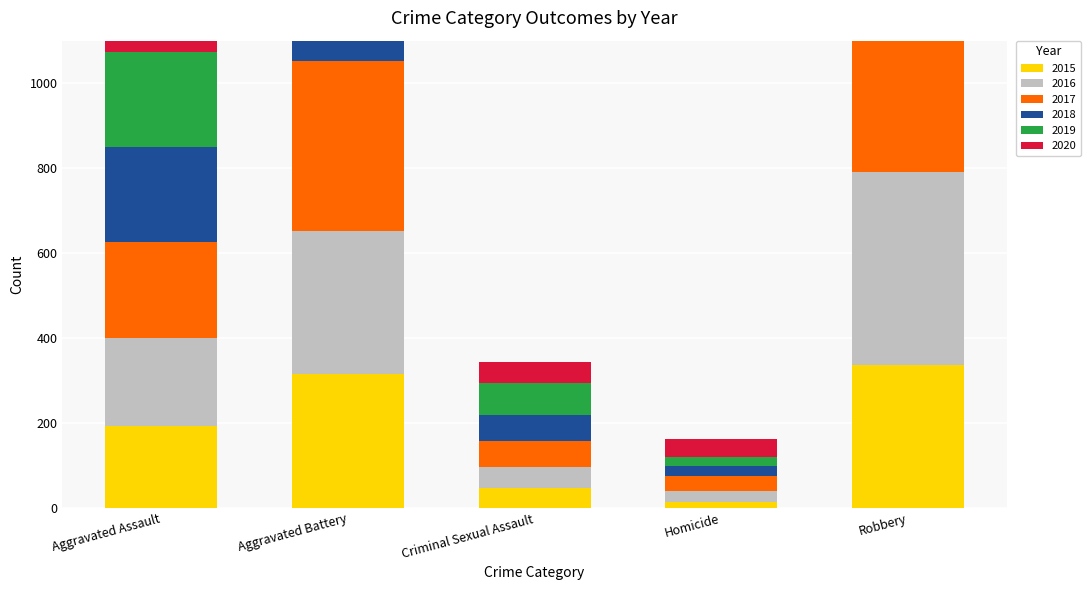

Is it true that 2020 equals 21 at Criminal Sexual Assault?

False